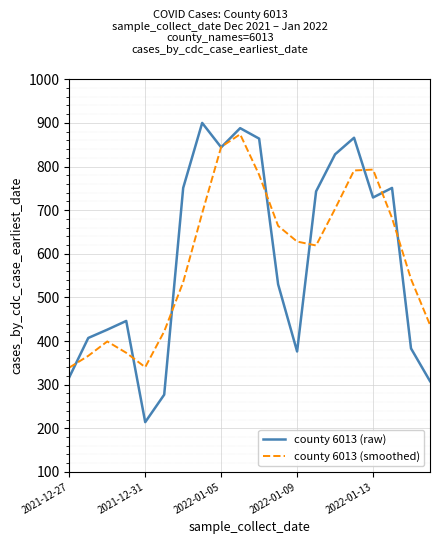

How many series are shown in this chart?

2